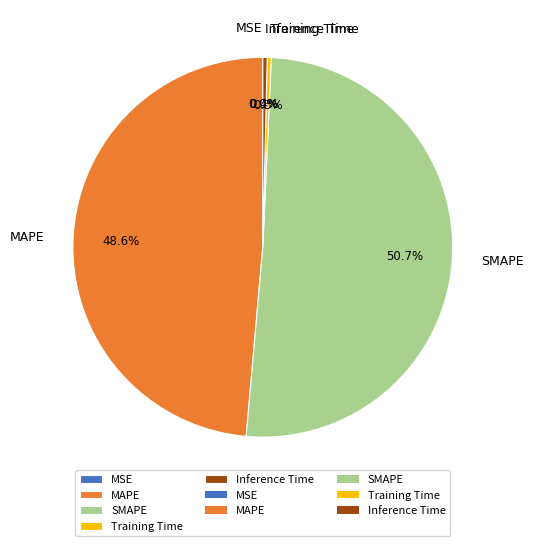

Does SMAPE represent more than half of the total?

Yes